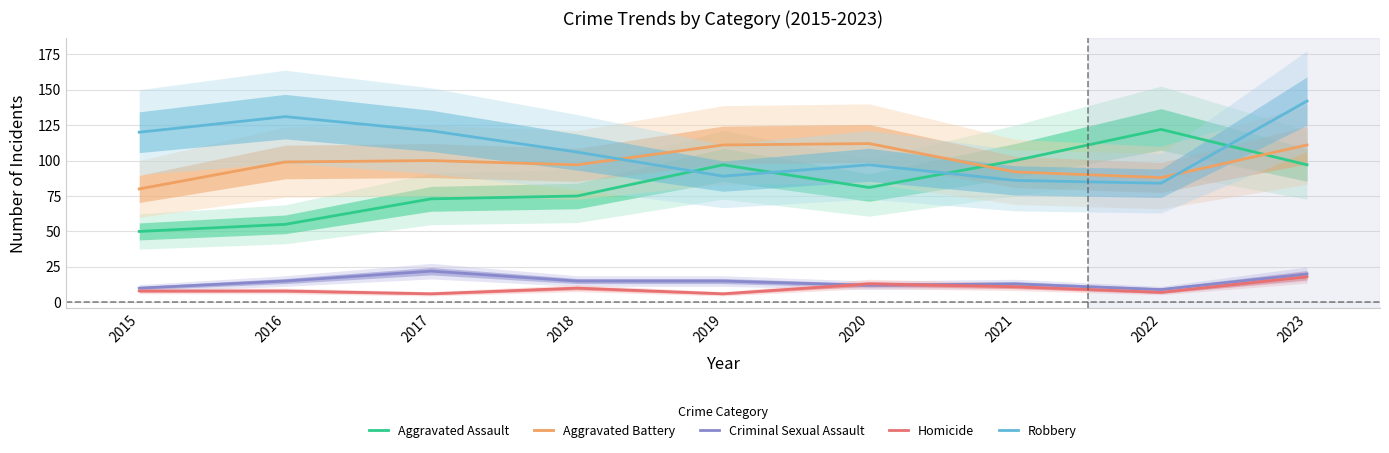

What is the maximum value for Robbery?

142